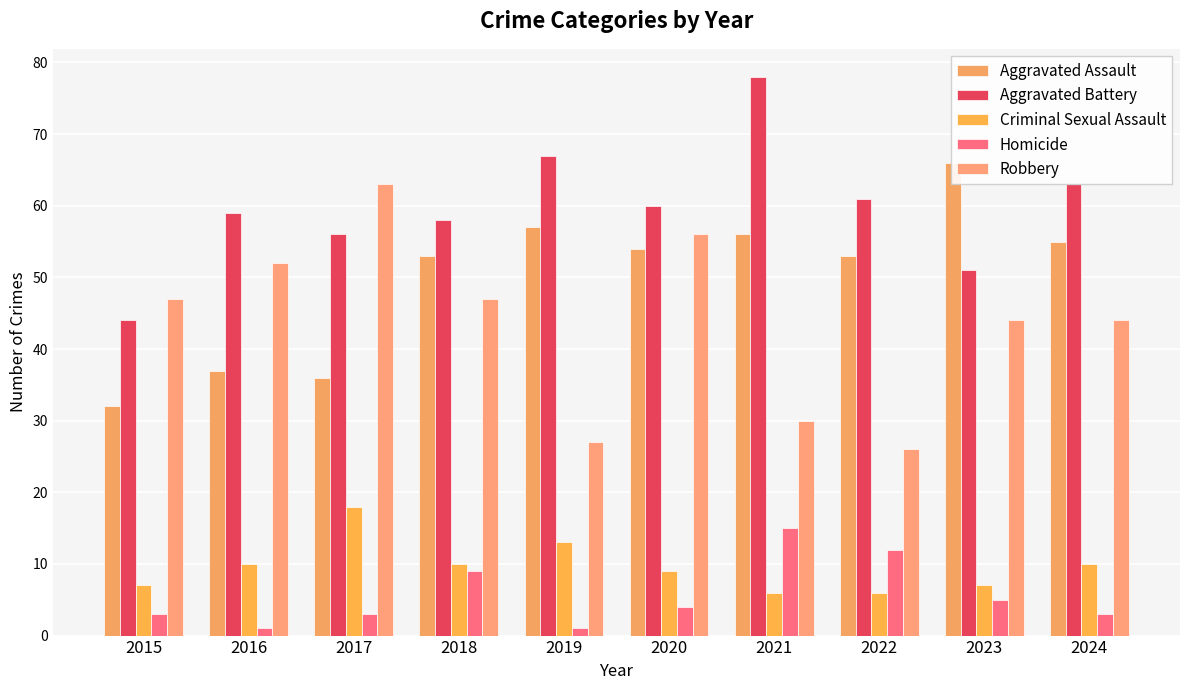

What is the difference between the maximum and minimum values in the Robbery series?

37